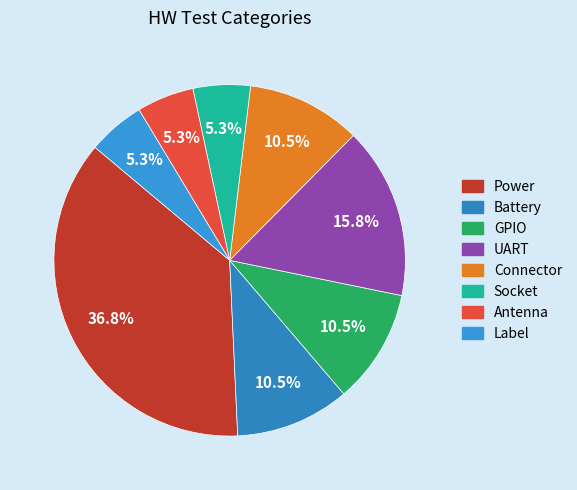

Rank the categories by value from highest to lowest.

Power, UART, Battery, GPIO, Connector, Socket, Antenna, Label